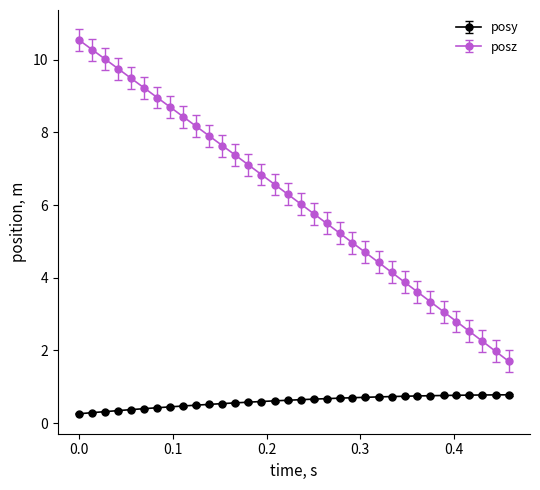

True or false: posz and posy intersect in this chart.

False